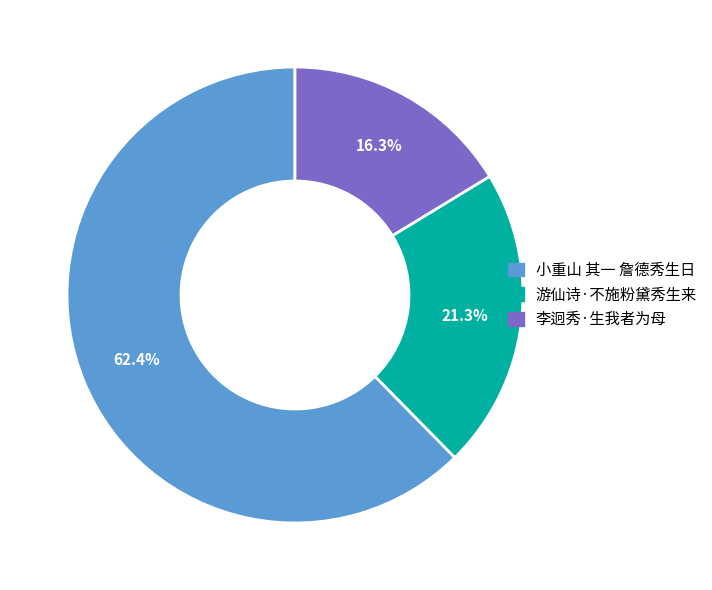

Which slice represents more than half of the pie?

小重山 其一 詹德秀生日